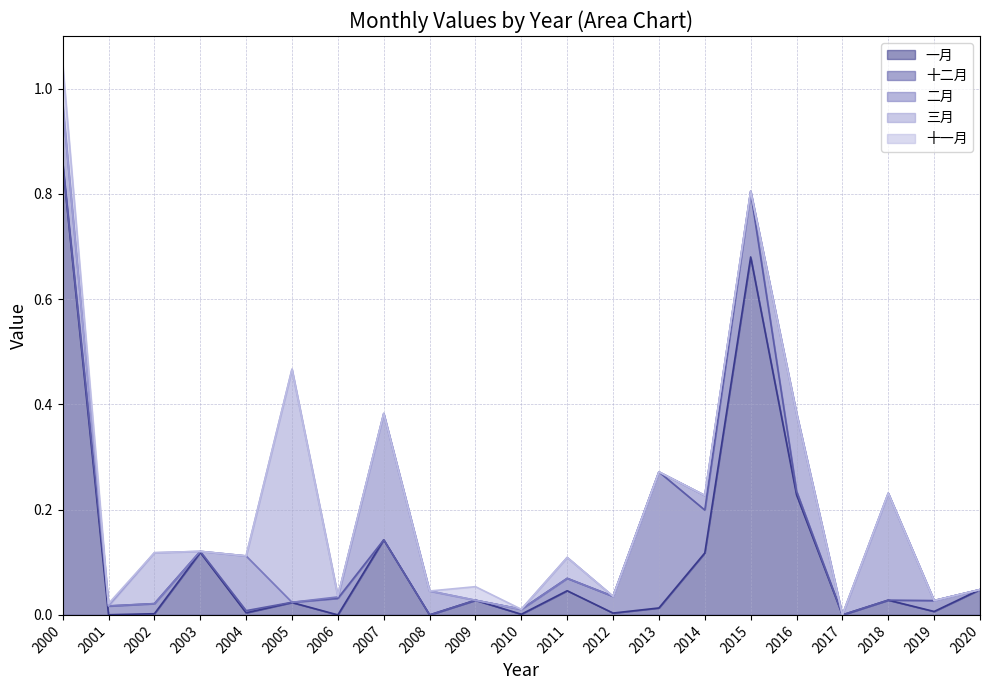

Which series has the largest total across all categories?

一月